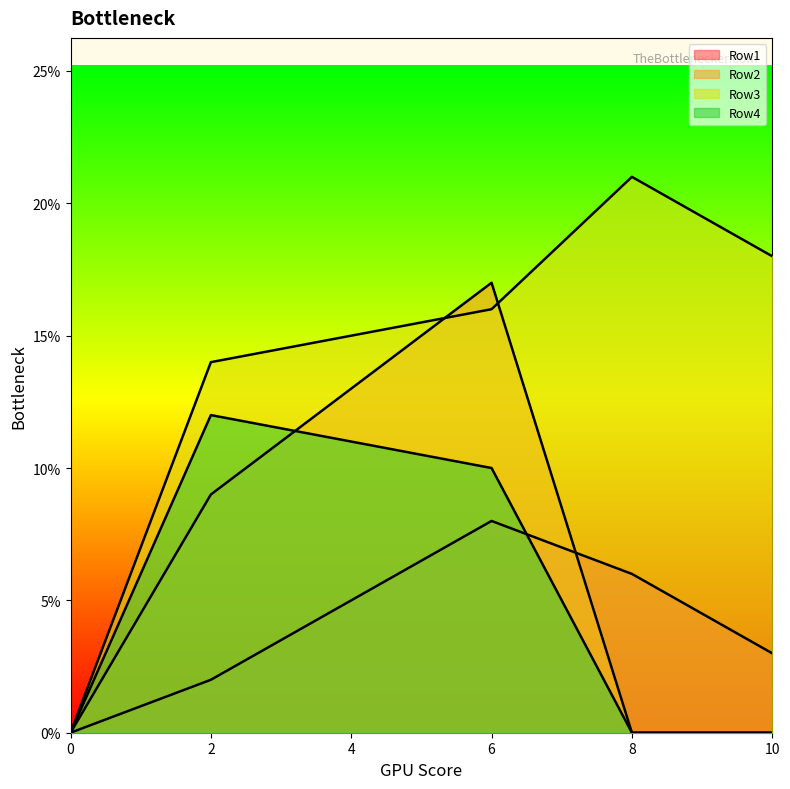

How many series are shown in this chart?

4